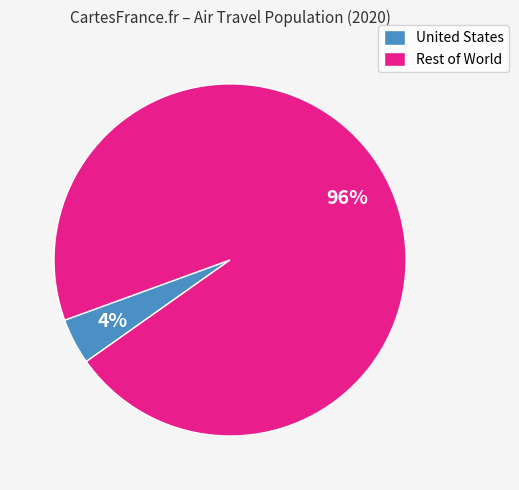

To the nearest percent, what is the difference between the United States and Rest of World slice percentages?

92%